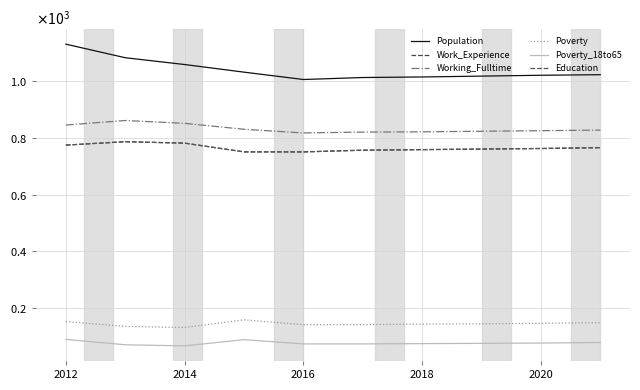

True or false: Poverty and Population intersect in this chart.

False